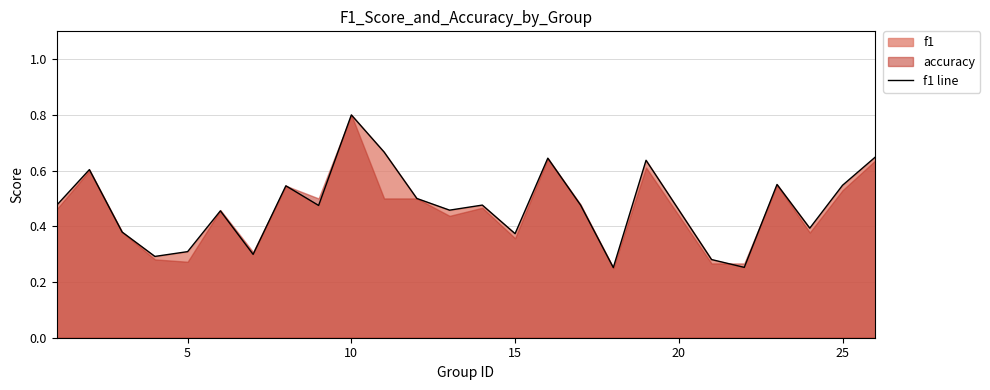

Is it true that f1 line equals 0.5 at 5?

False